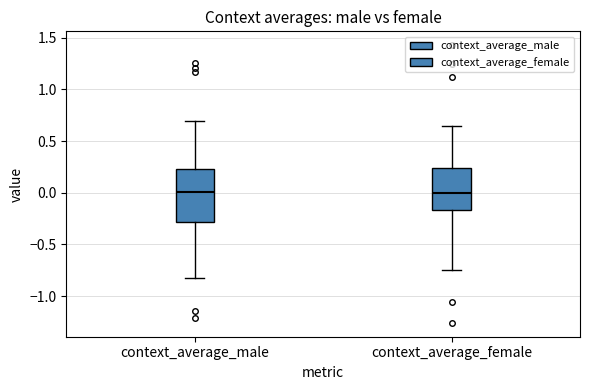

Where does the median line of the box for context_average_female sit on the y-axis? The values are not printed on the chart, so give them approximately, as read against the axis.

0.00